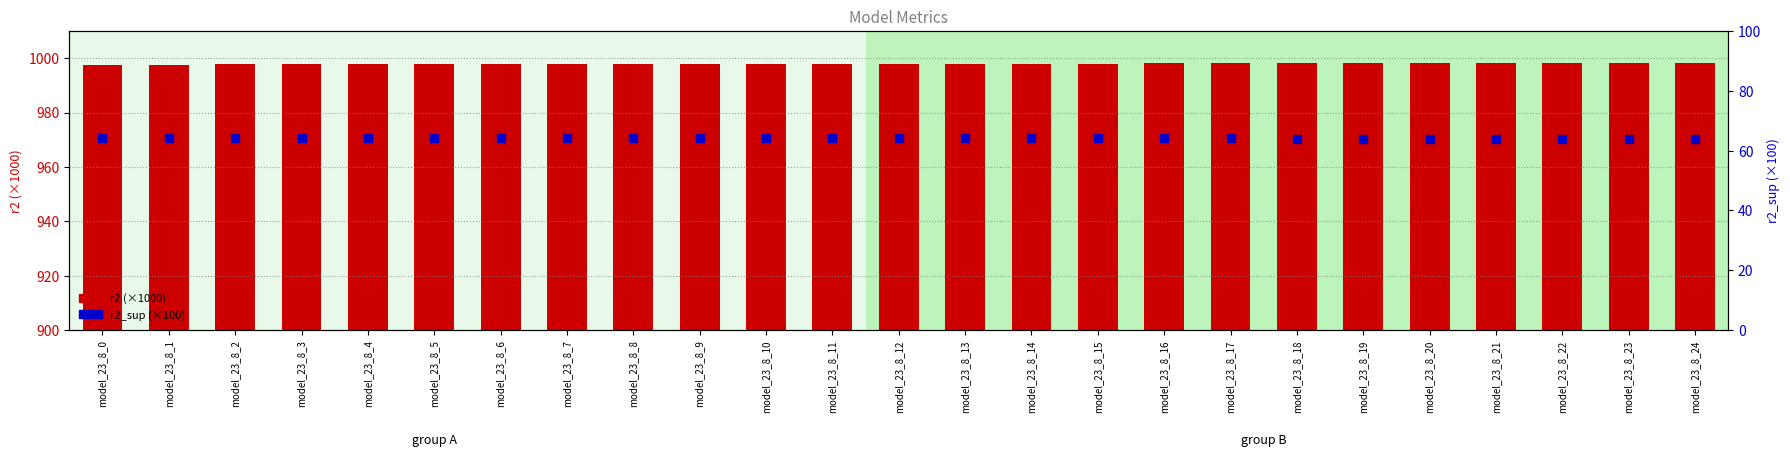

Which series contains the highest Y value?

r2 (×1000)